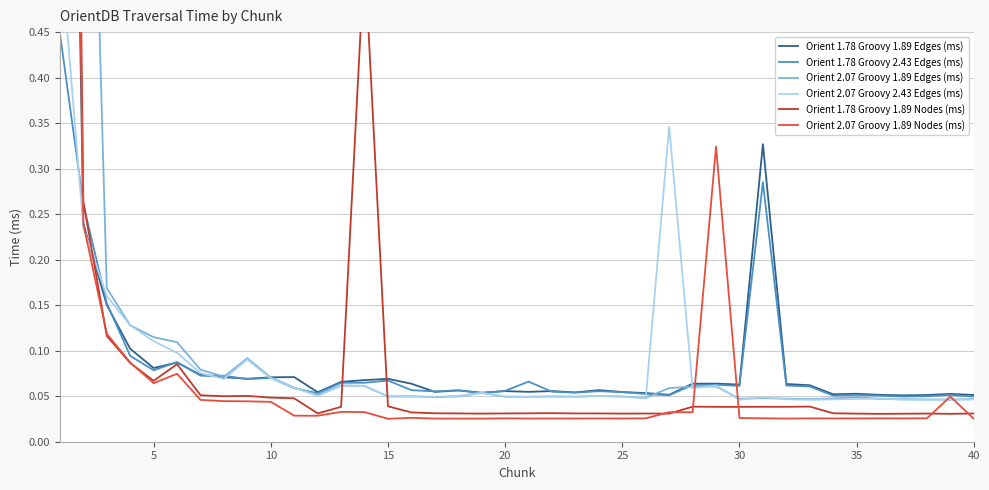

The value of Orient 1.78 Groovy 2.43 Edges (ms) at 15 is 0.0. True or false?

False